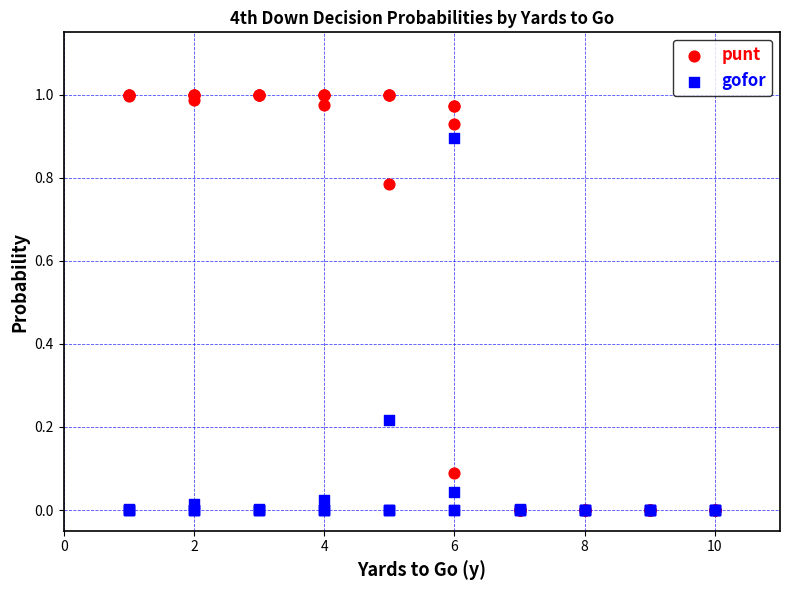

What are all the series names shown in the legend?

punt, gofor